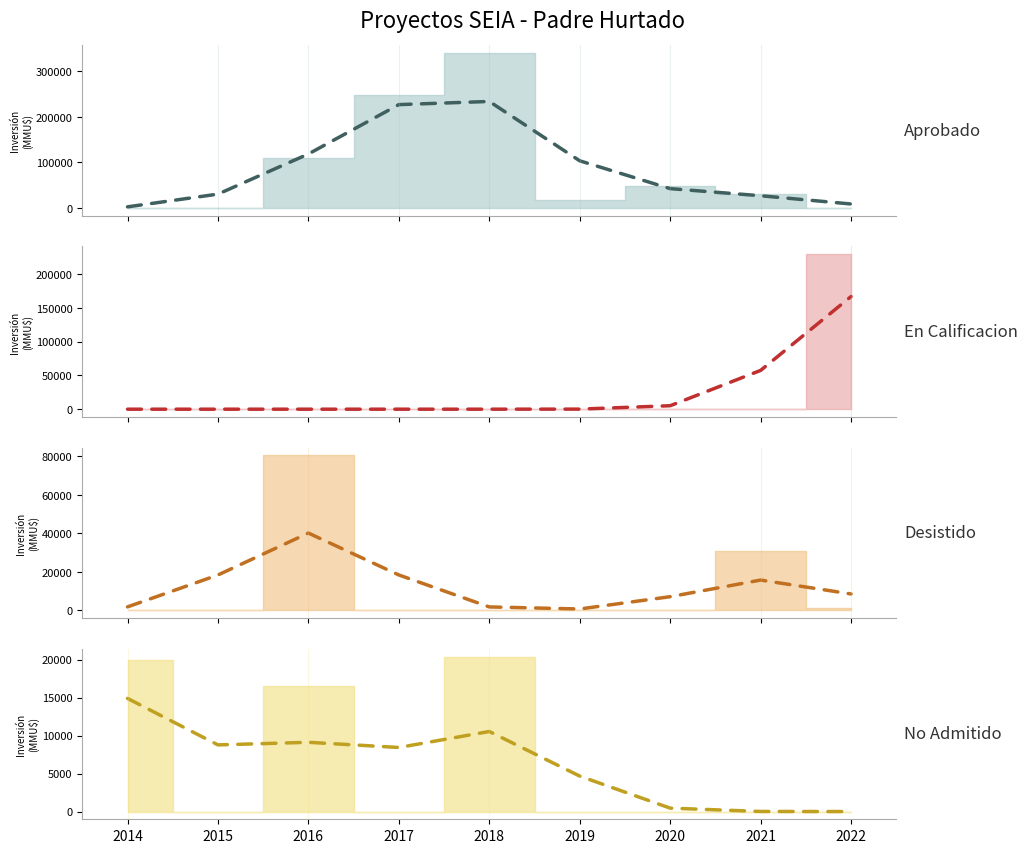

What are all the series names shown in the legend?

Aprobado (trend), En Calificacion (trend), Desistido (trend), No Admitido (trend)